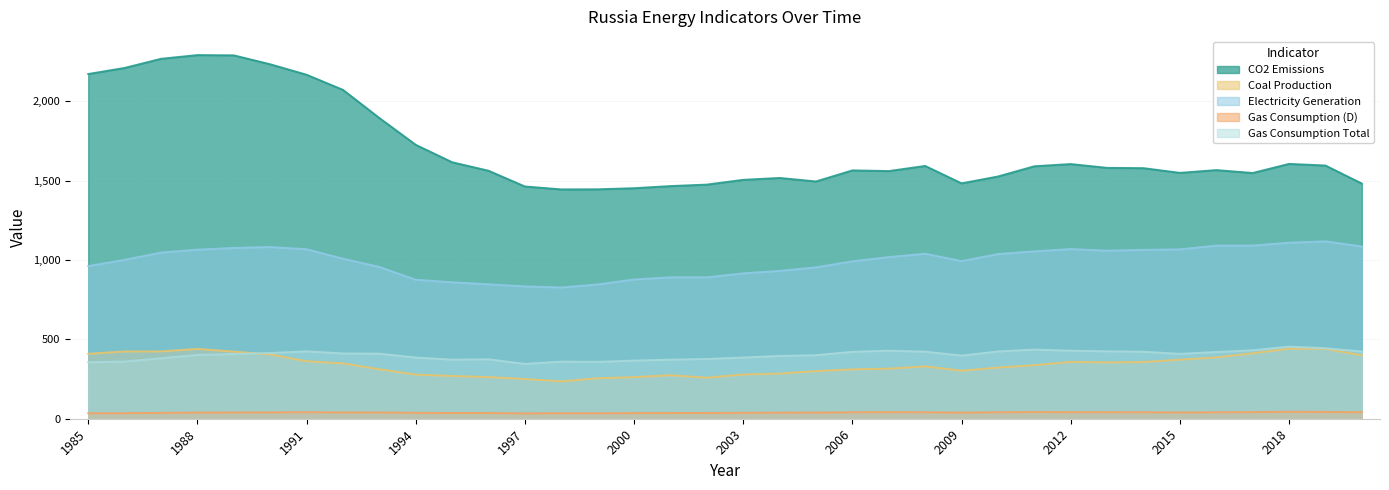

Which series has the widest spread of values?

CO2 Emissions